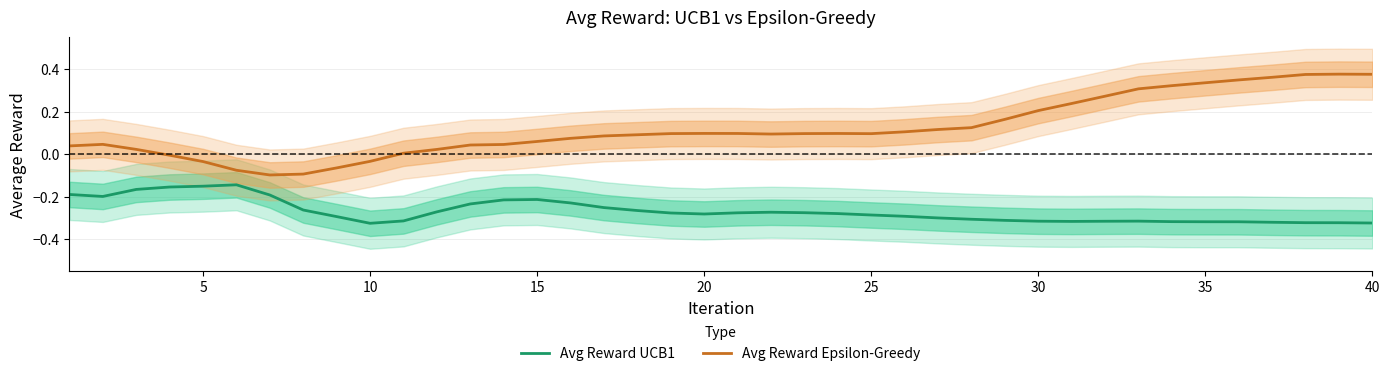

True or false: Avg Reward UCB1 and Avg Reward Epsilon-Greedy cross at least once.

False